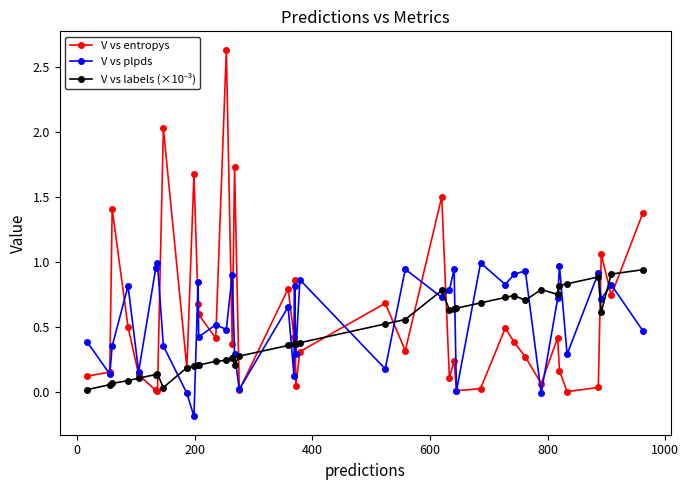

How many interior local peaks does the V vs entropys series have?

13